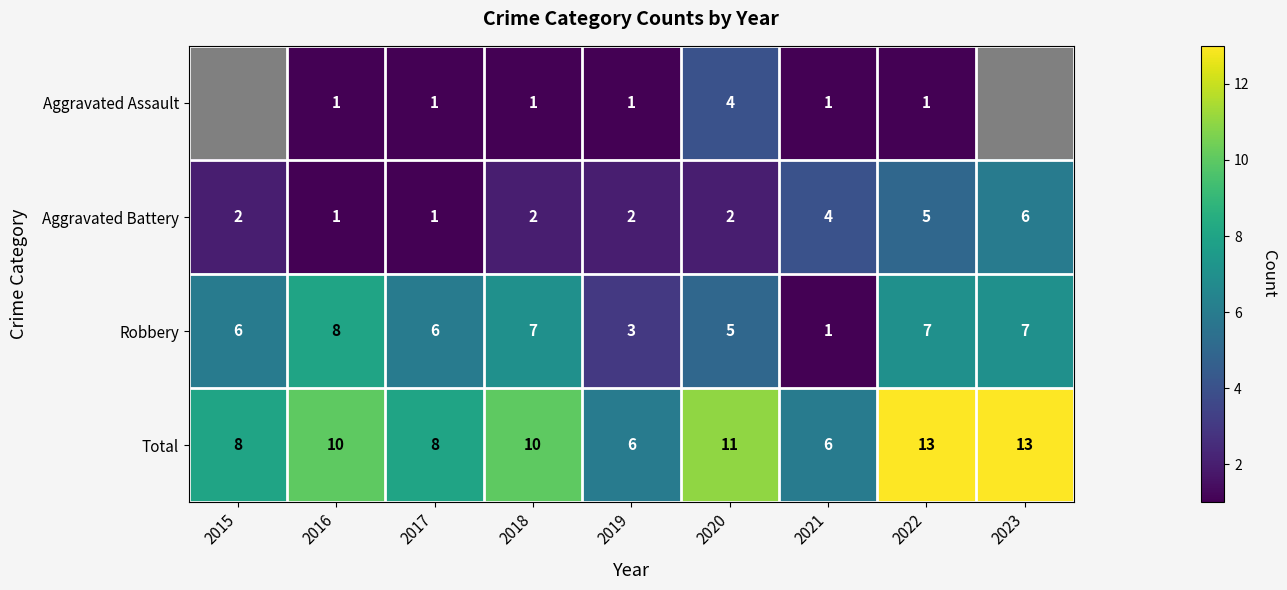

True or false: Total has a value of 13 at 2022.

True